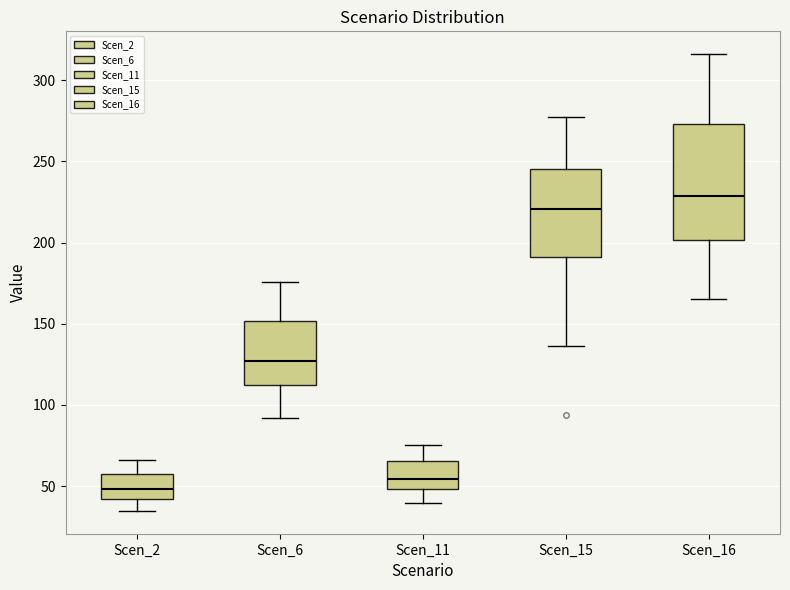

Which box has the highest median line?

Scen_16